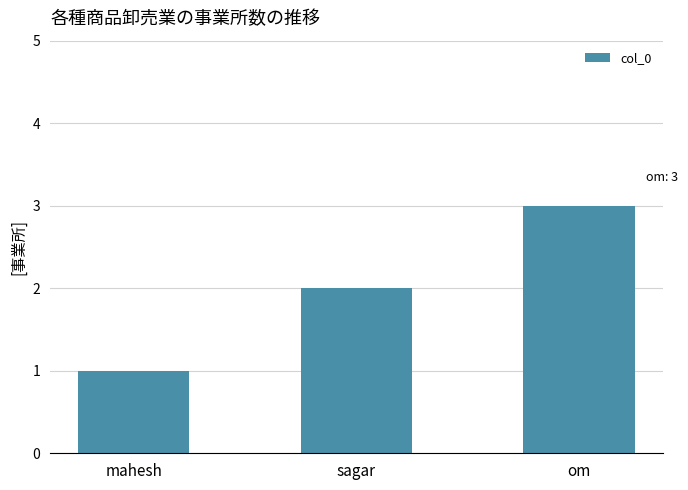

Approximately how many times larger is the value at mahesh compared to om?

0.3